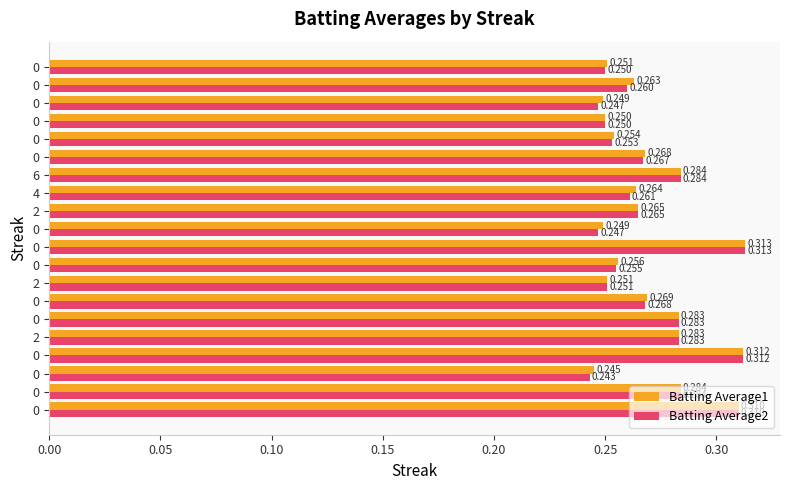

What are all the series names shown in the legend?

Batting Average1, Batting Average2